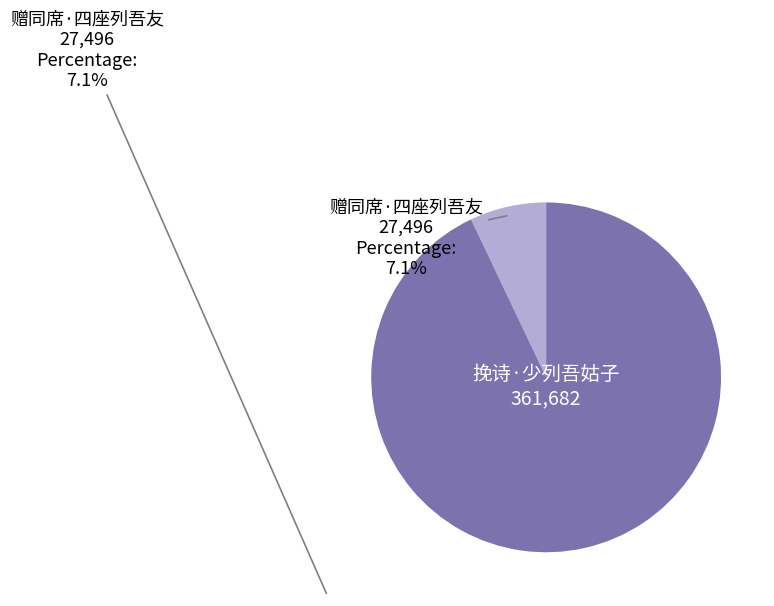

Is there any slice that represents more than half of the pie?

Yes